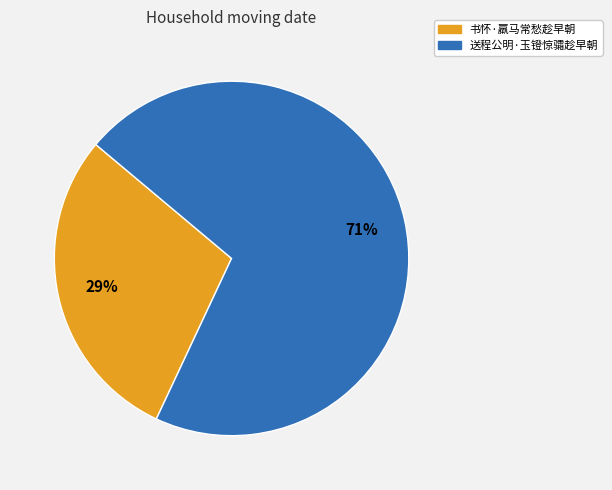

Which has a higher value, 书怀·羸马常愁趁早朝 or 送程公明·玉镫惊骦趁早朝?

送程公明·玉镫惊骦趁早朝